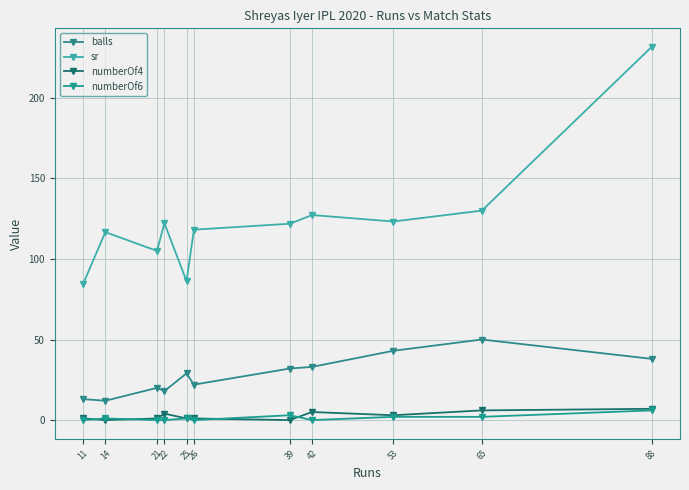

True or false: numberOf6 and balls cross at least once.

False